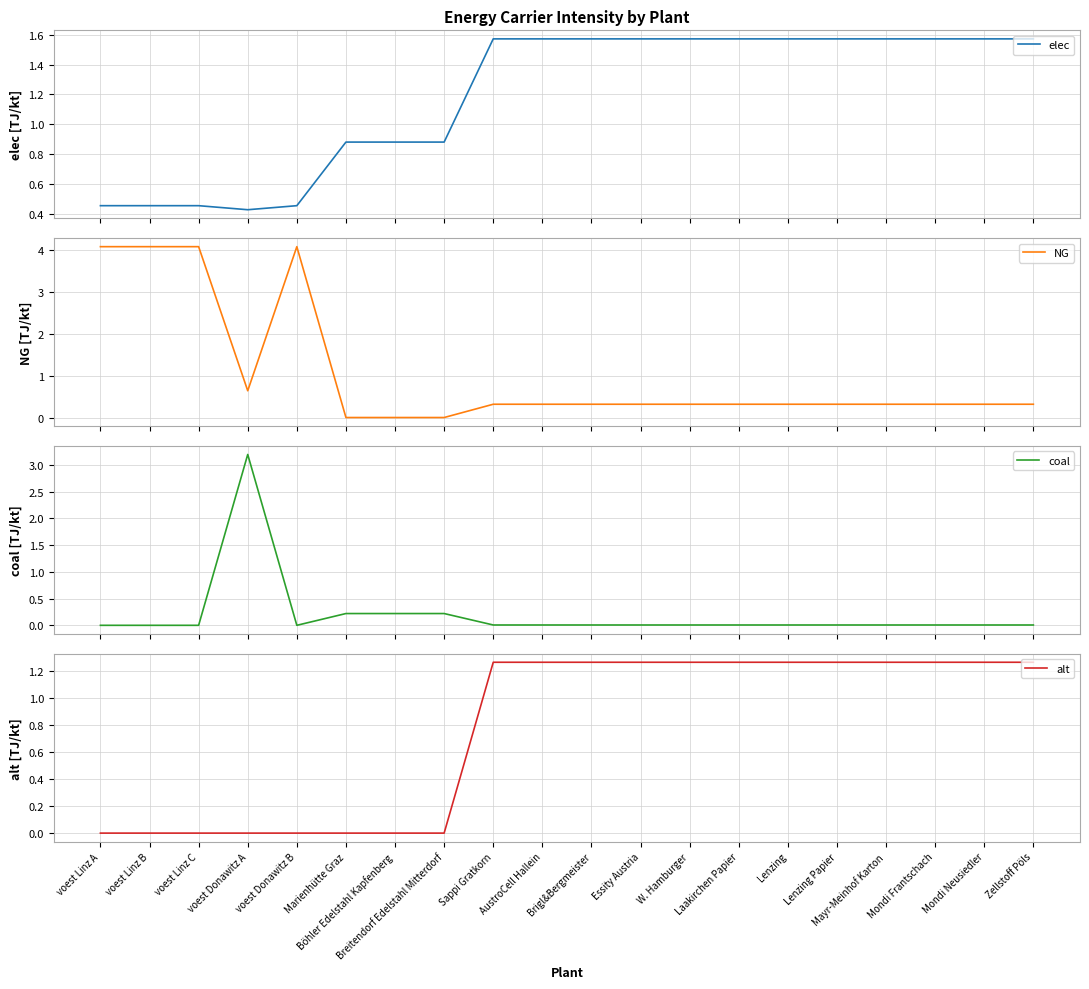

After their last crossing, which series has the higher values: elec or coal?

elec